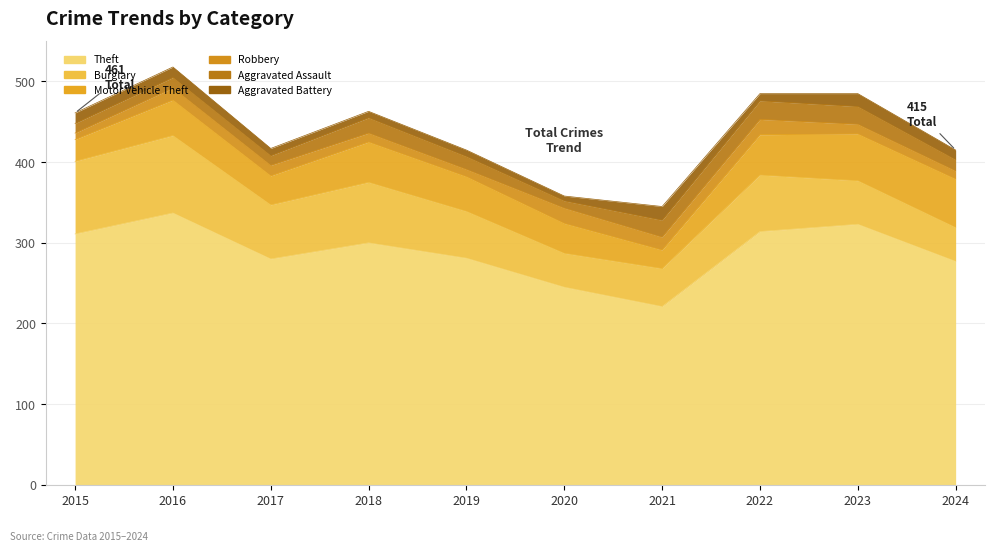

What is the maximum value for Motor Vehicle Theft?

60